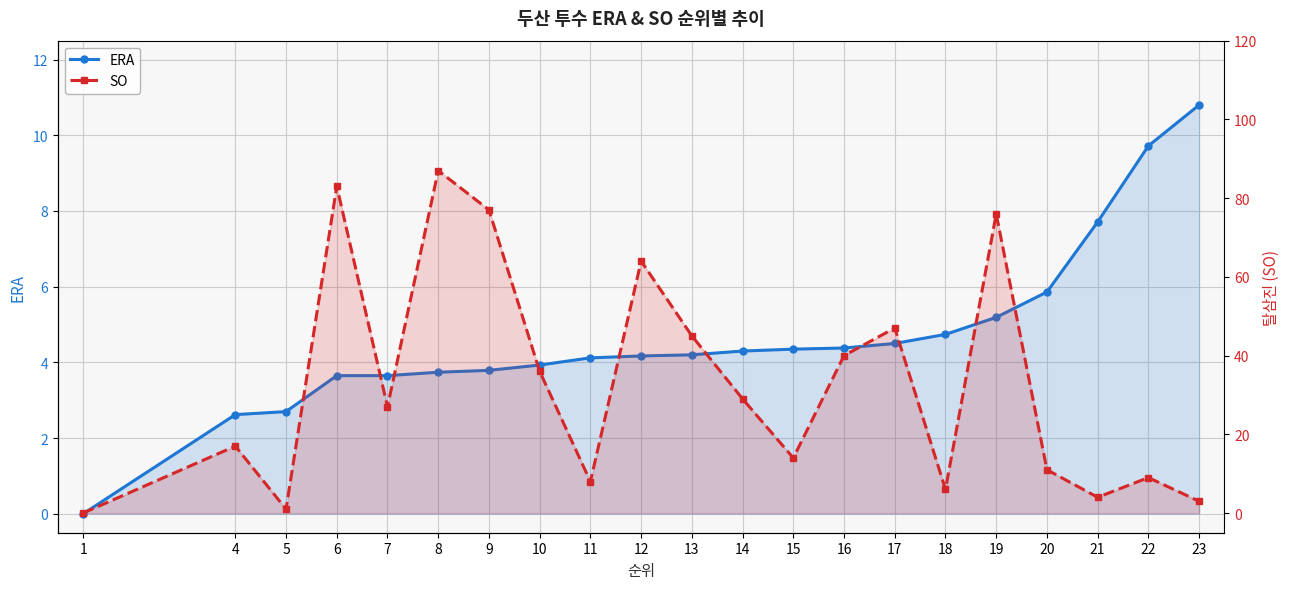

Does the chart display data point markers on the line(s)?

Yes